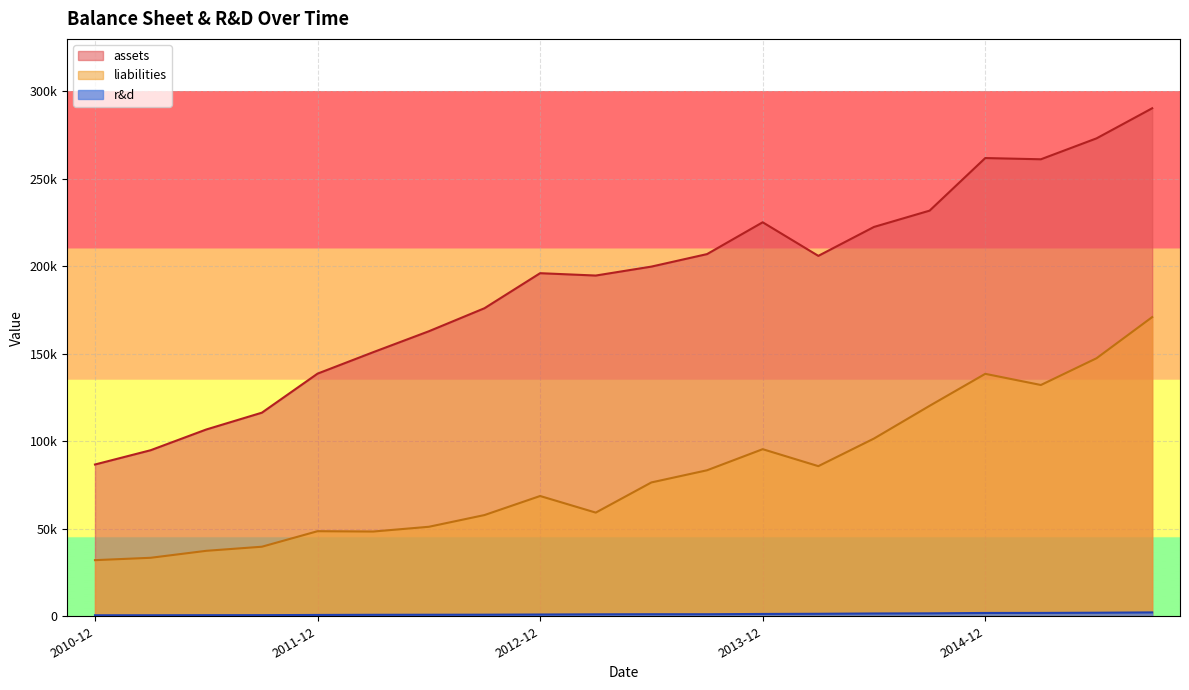

Count the number of categories in the chart.

20